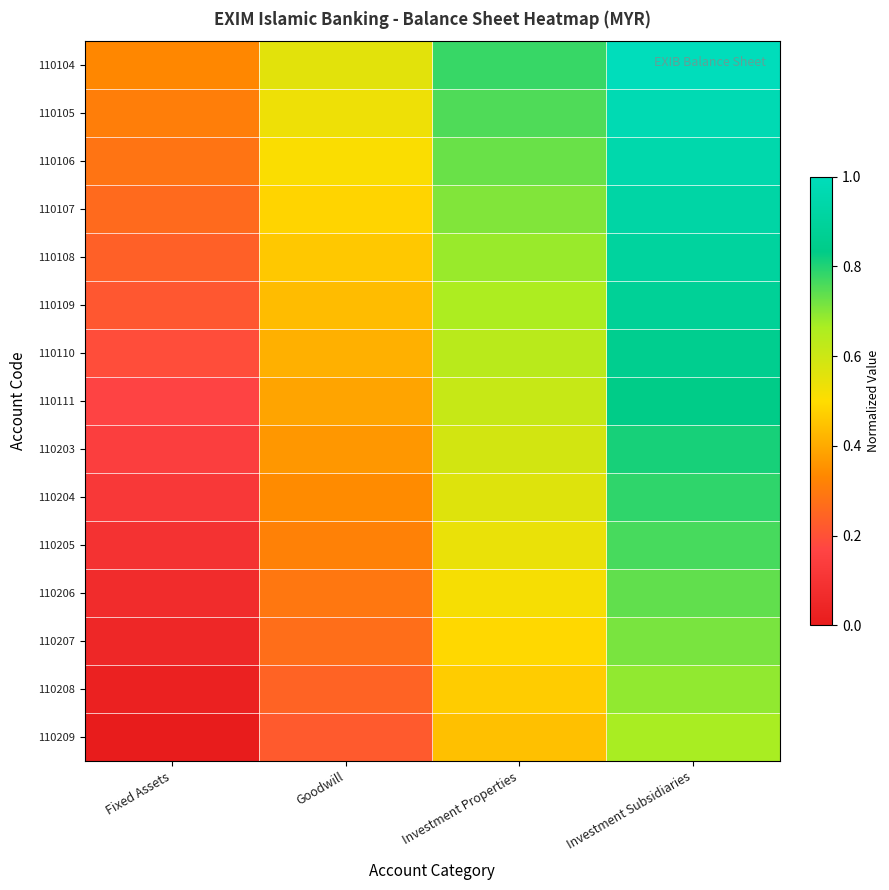

Count the number of data series in this chart.

15